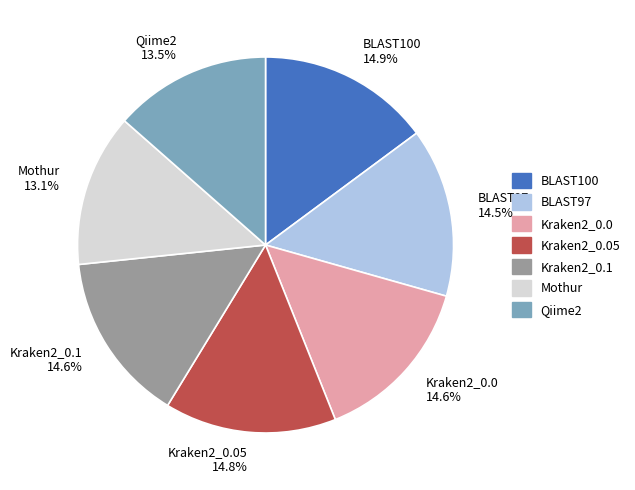

What is the total percentage of Kraken2_0.05 14.8% and Mothur 13.1%?

27.9%